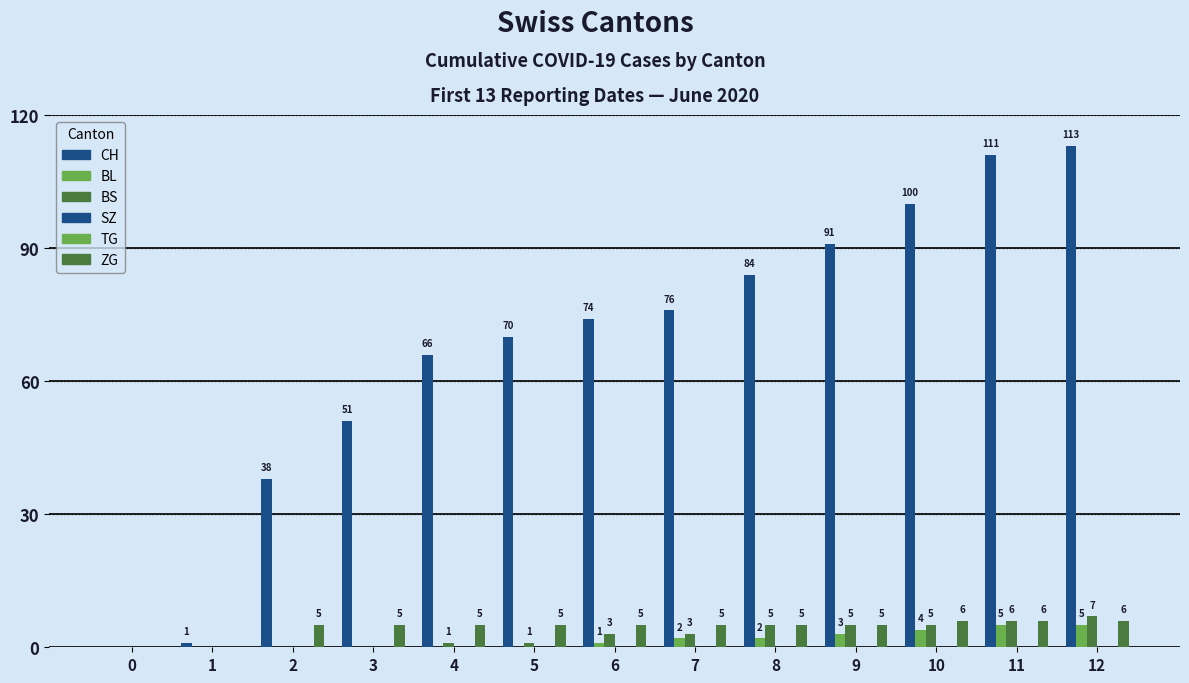

Is the value of CH at 1 greater than the value of BL at 0?

Yes